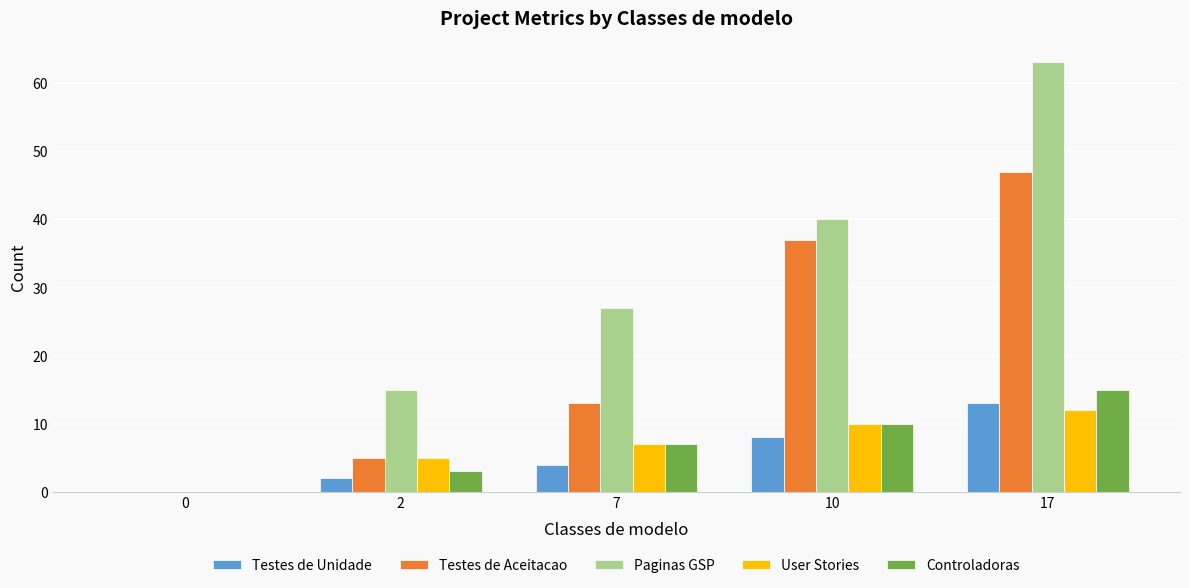

The value of Testes de Aceitacao at 0 is 0. True or false?

True